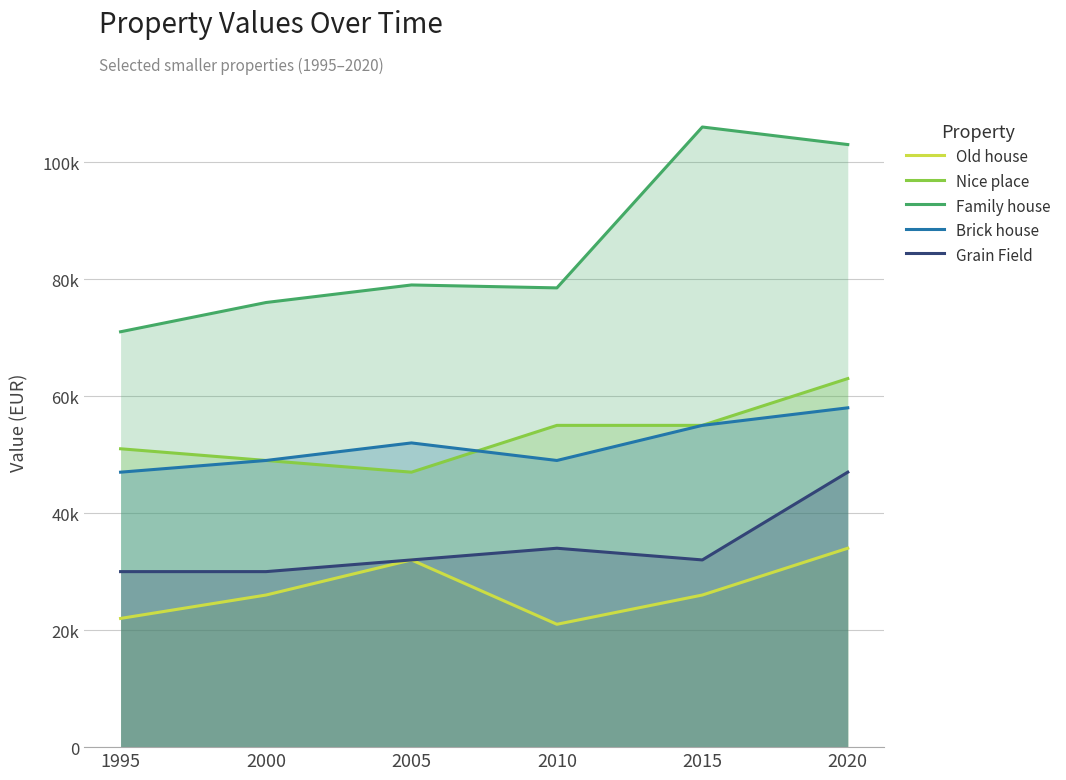

What is the value of the Brick house point at the 6th from the left?

58000